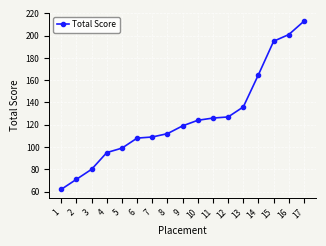

What is the ratio of the value at 11 to the value at 1?

2.0